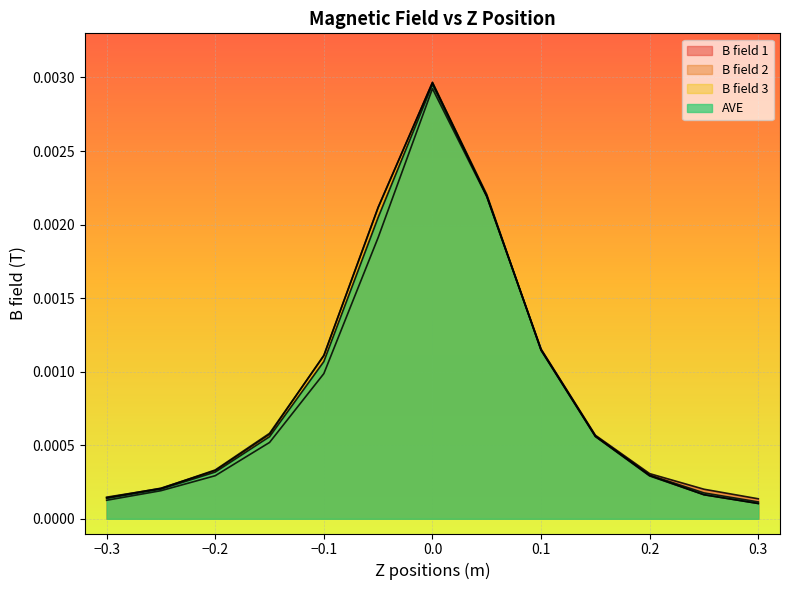

How many times do B field 3 and B field 1 cross each other?

1